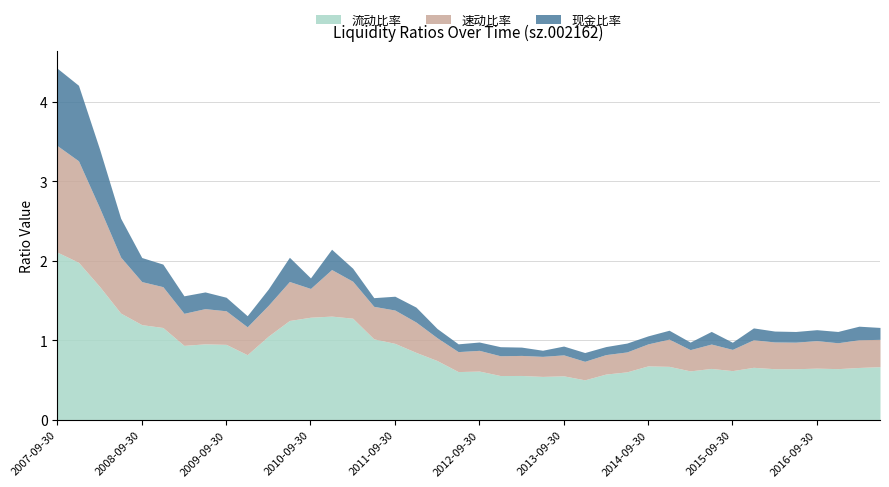

Count the number of data series in this chart.

3